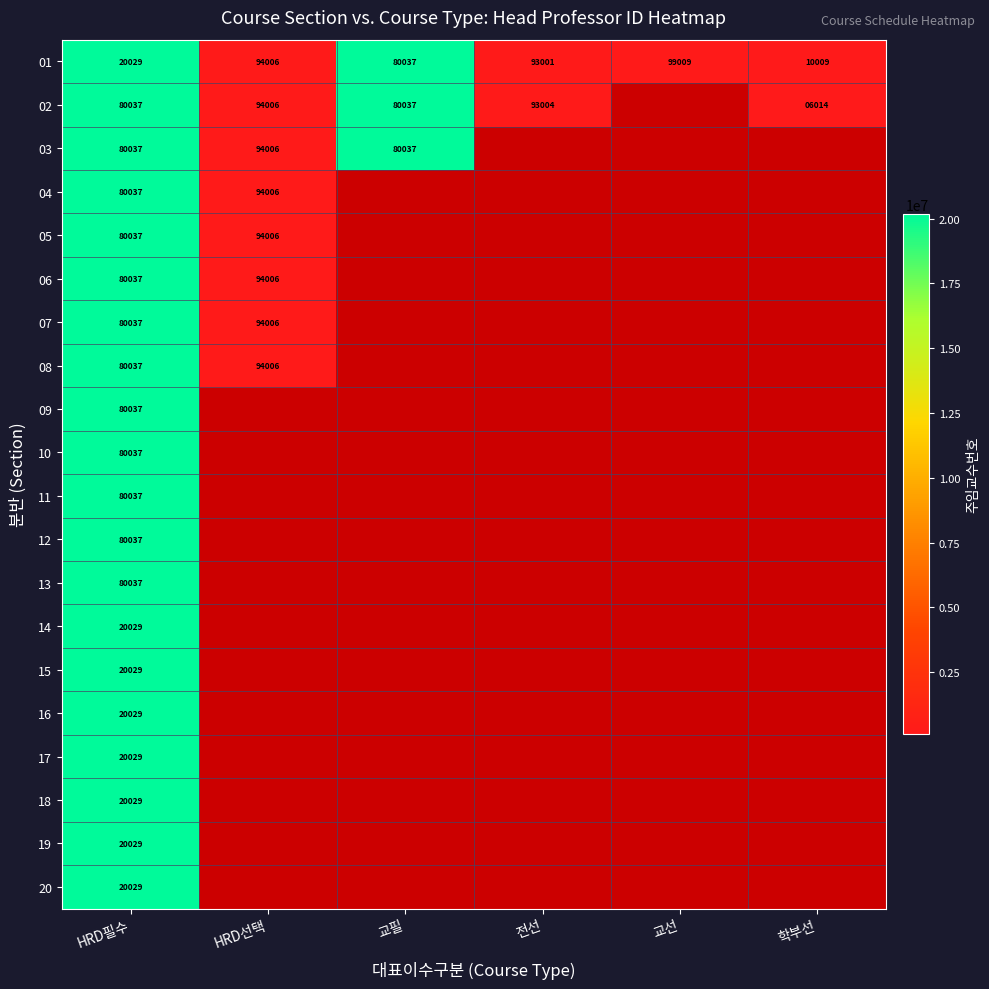

Which category has the lowest value across all series?

학부선